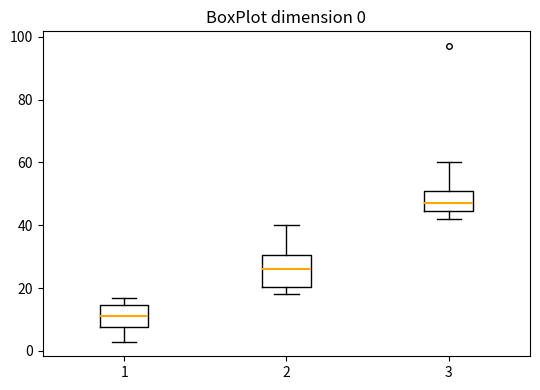

Which box's median line is the highest?

3